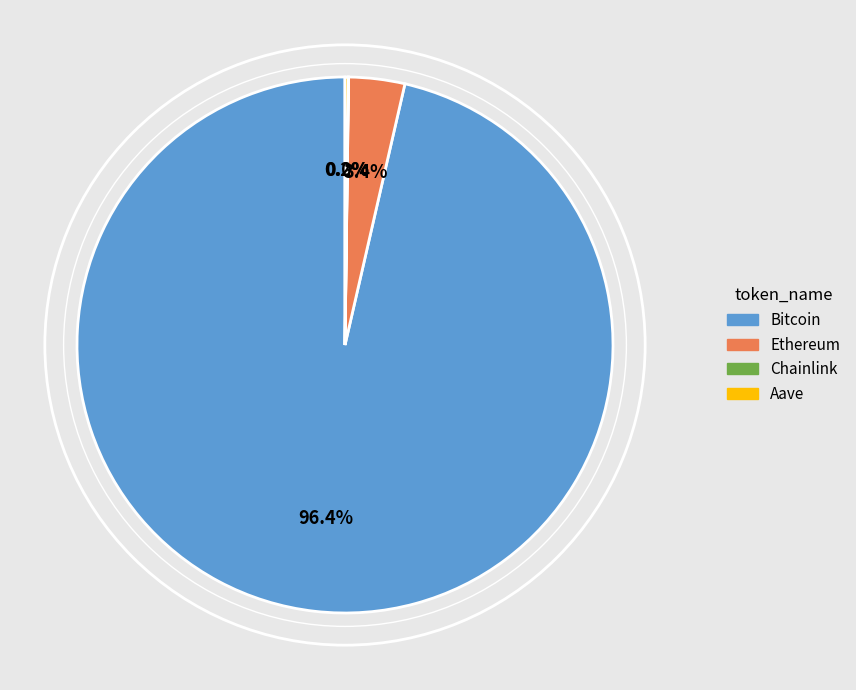

Do Bitcoin and Ethereum together represent more than half of the pie?

Yes